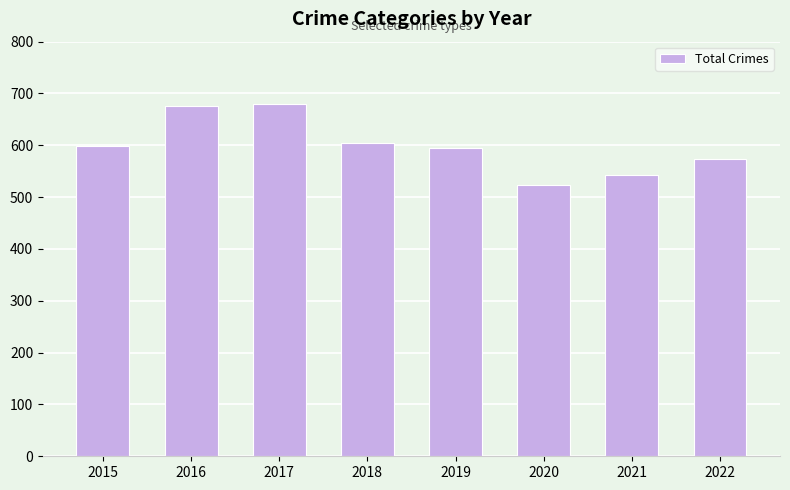

Between 2020 and 2017, which is larger?

2017